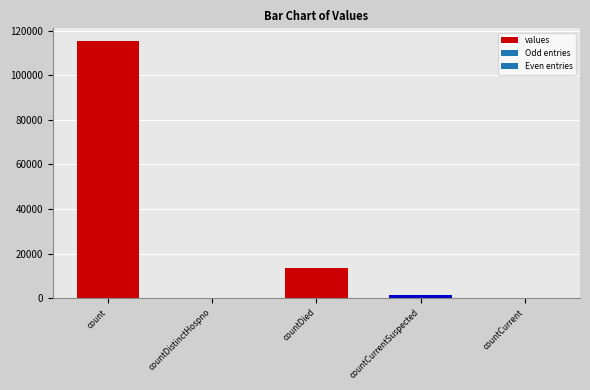

What is the difference between the second highest and second lowest values?

13343